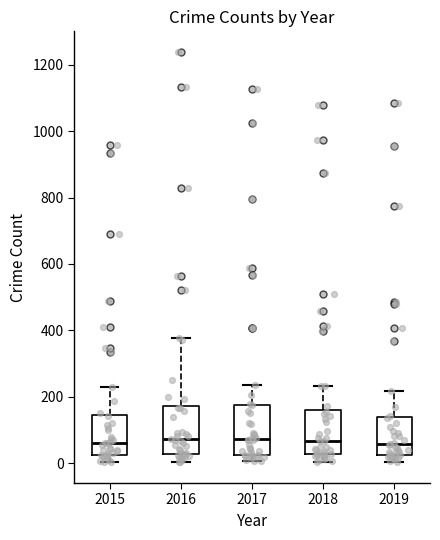

Where does the lower whisker of the box at x = 2016 end on the y-axis? The values are not printed on the chart, so give them approximately, as read against the axis.

0